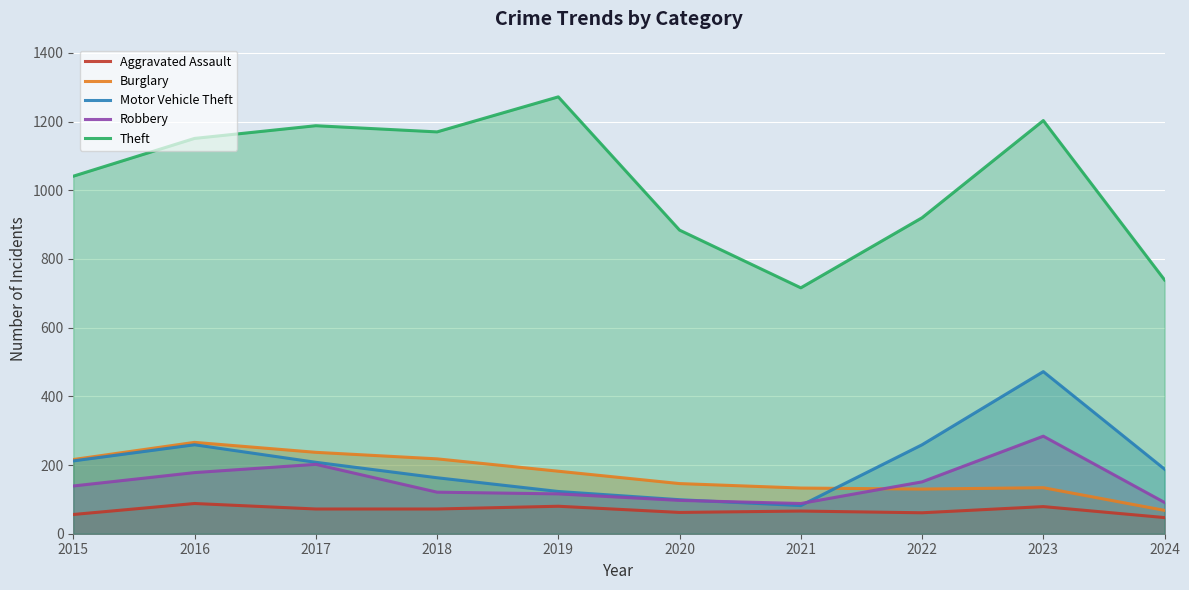

How many interior local peaks does the Burglary series have?

2